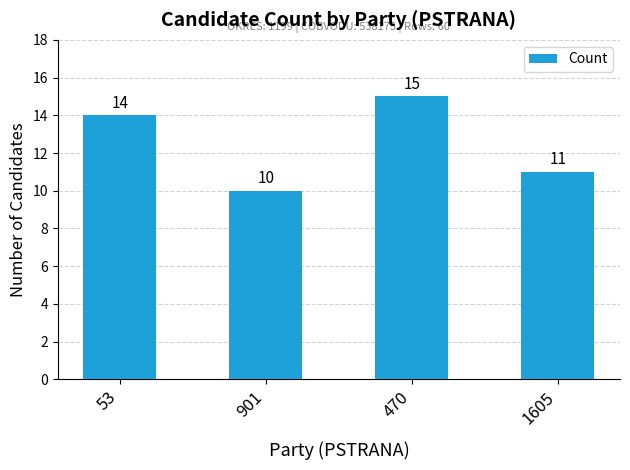

What is the difference between the maximum and minimum values?

5